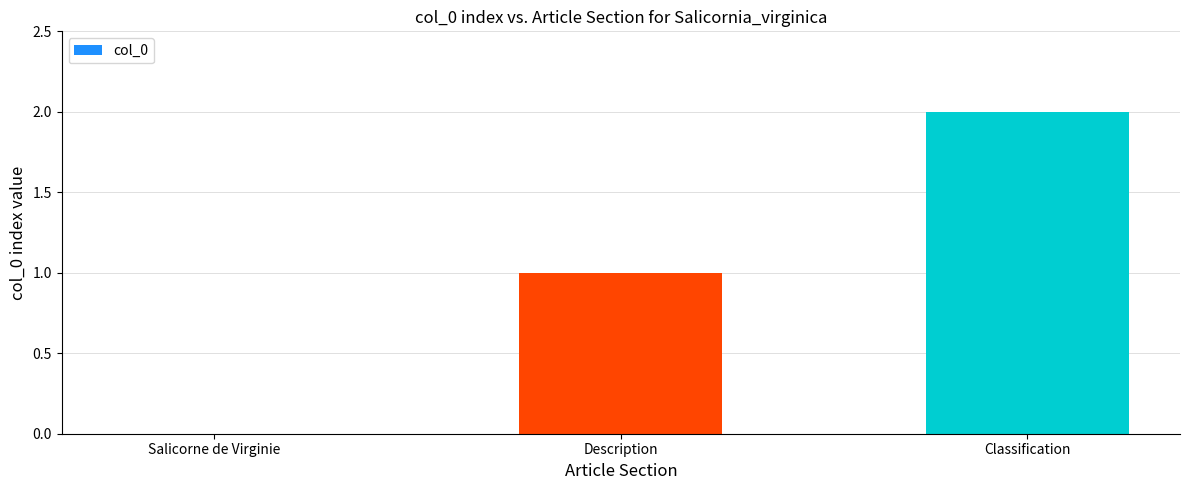

What is the change in value from Description to Classification?

+1